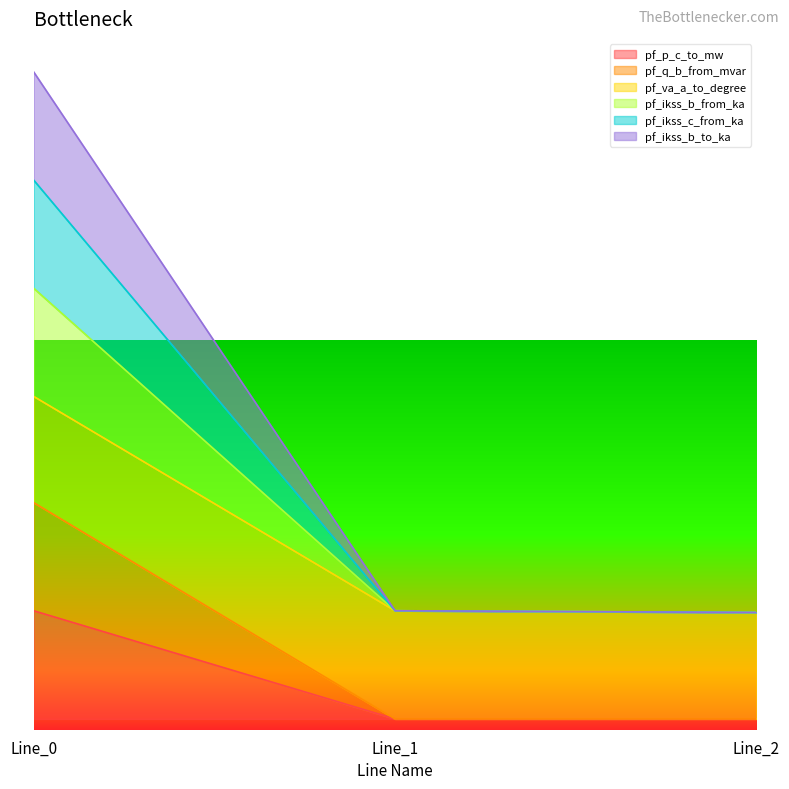

The value of pf_q_b_from_mvar at Line_0 is 2.0. True or false?

True